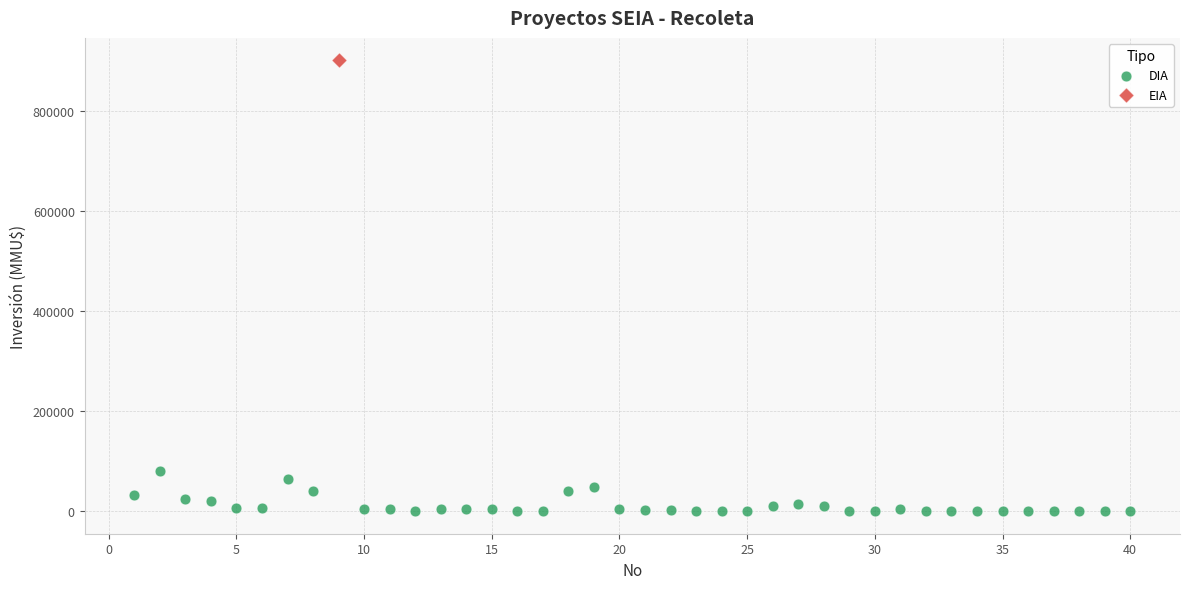

What are all the series names shown in the legend?

DIA, EIA